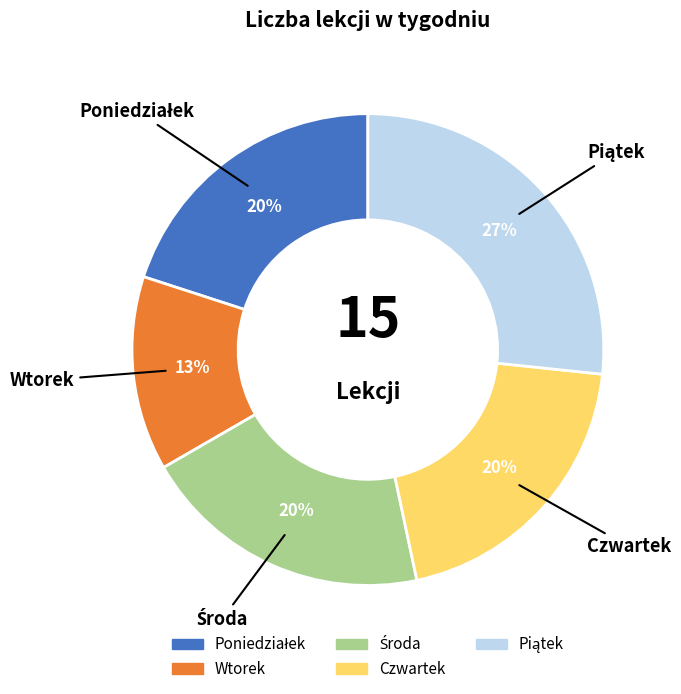

Is there a majority slice in this chart?

No